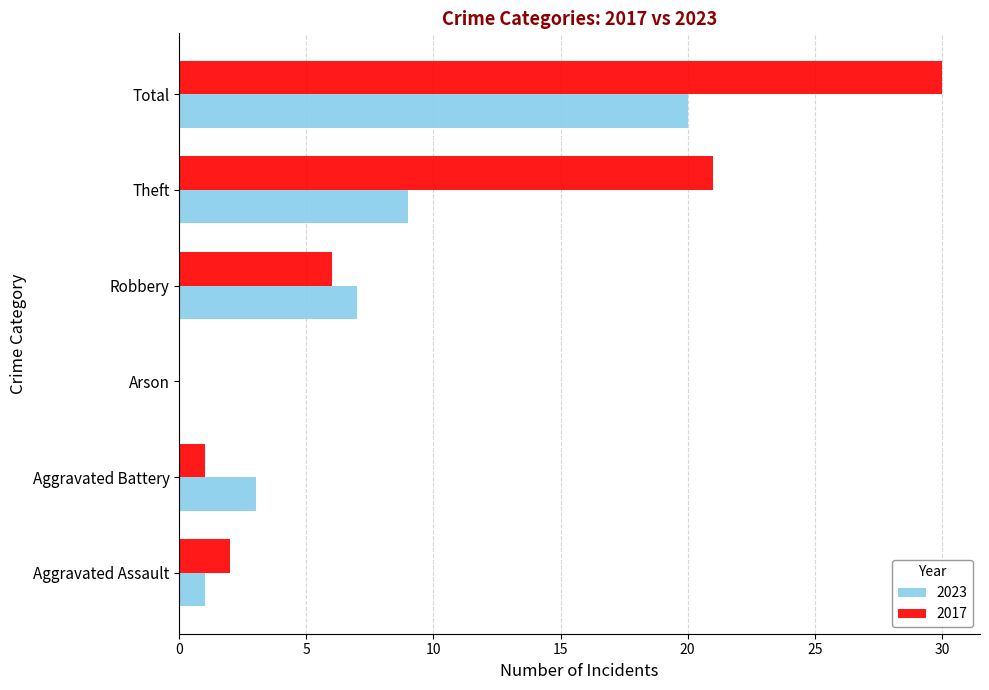

Which series changed the most between Arson and Total?

2017